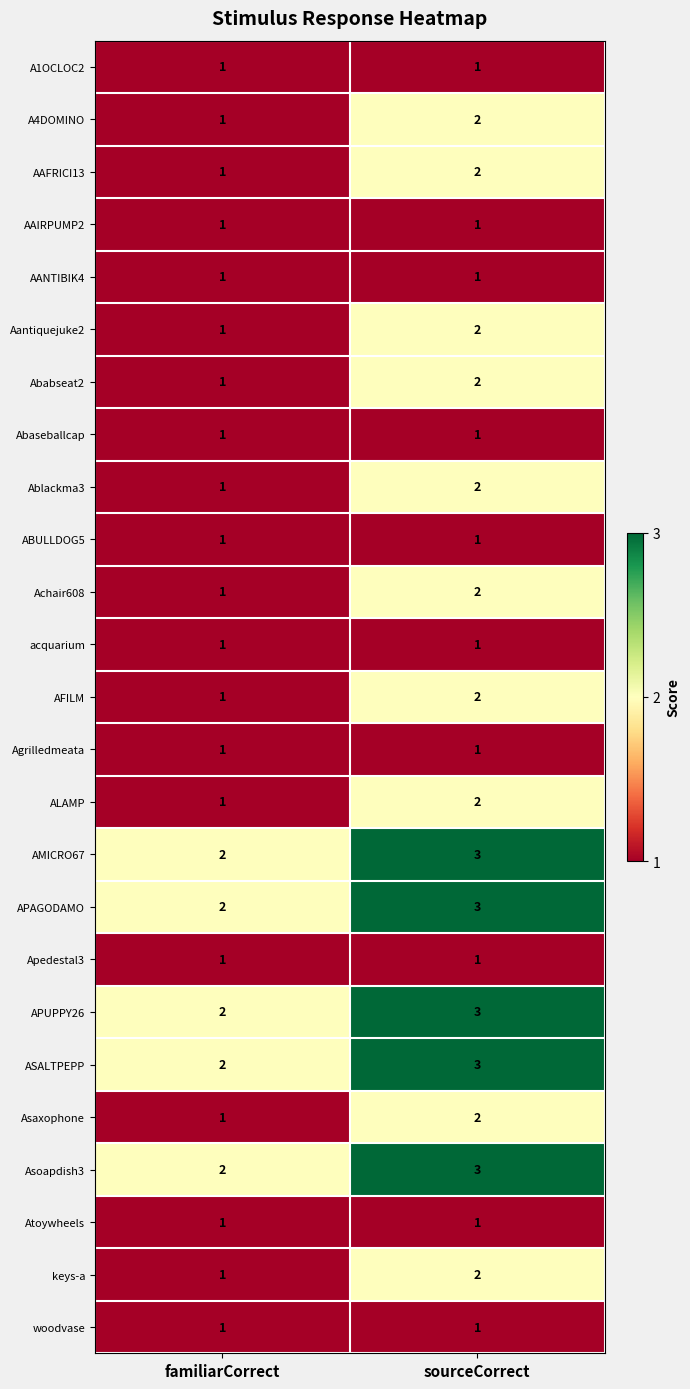

Is it true that AAIRPUMP2 equals 0 at familiarCorrect?

False